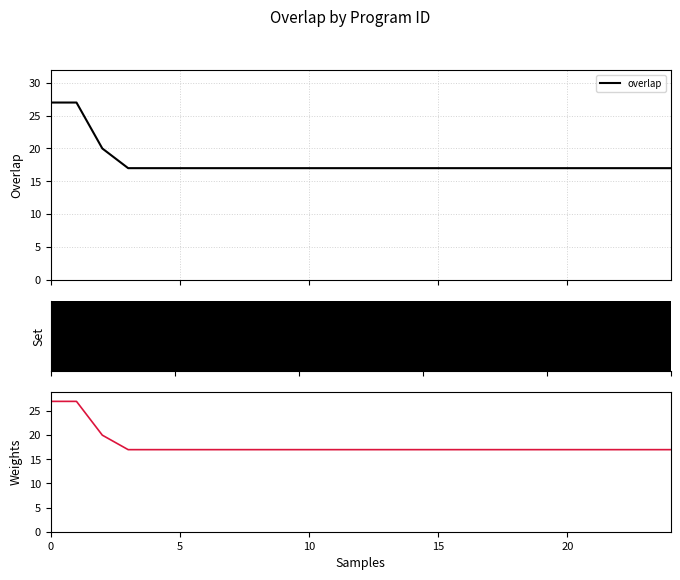

Reading left to right, transcribe all the data shown in this chart.

overlap: 27	27	20	17	17	17	17	17	17	17	17	17	17	17	17	17	17	17	17	17	17	17	17	17	17
overlap (weights): 27	27	20	17	17	17	17	17	17	17	17	17	17	17	17	17	17	17	17	17	17	17	17	17	17